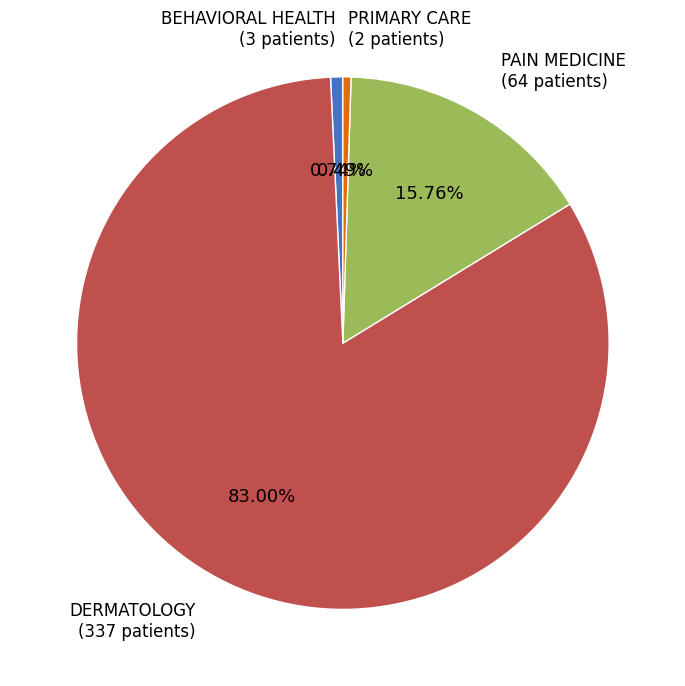

To the nearest percent, what is the combined percentage of PAIN MEDICINE and DERMATOLOGY?

99%